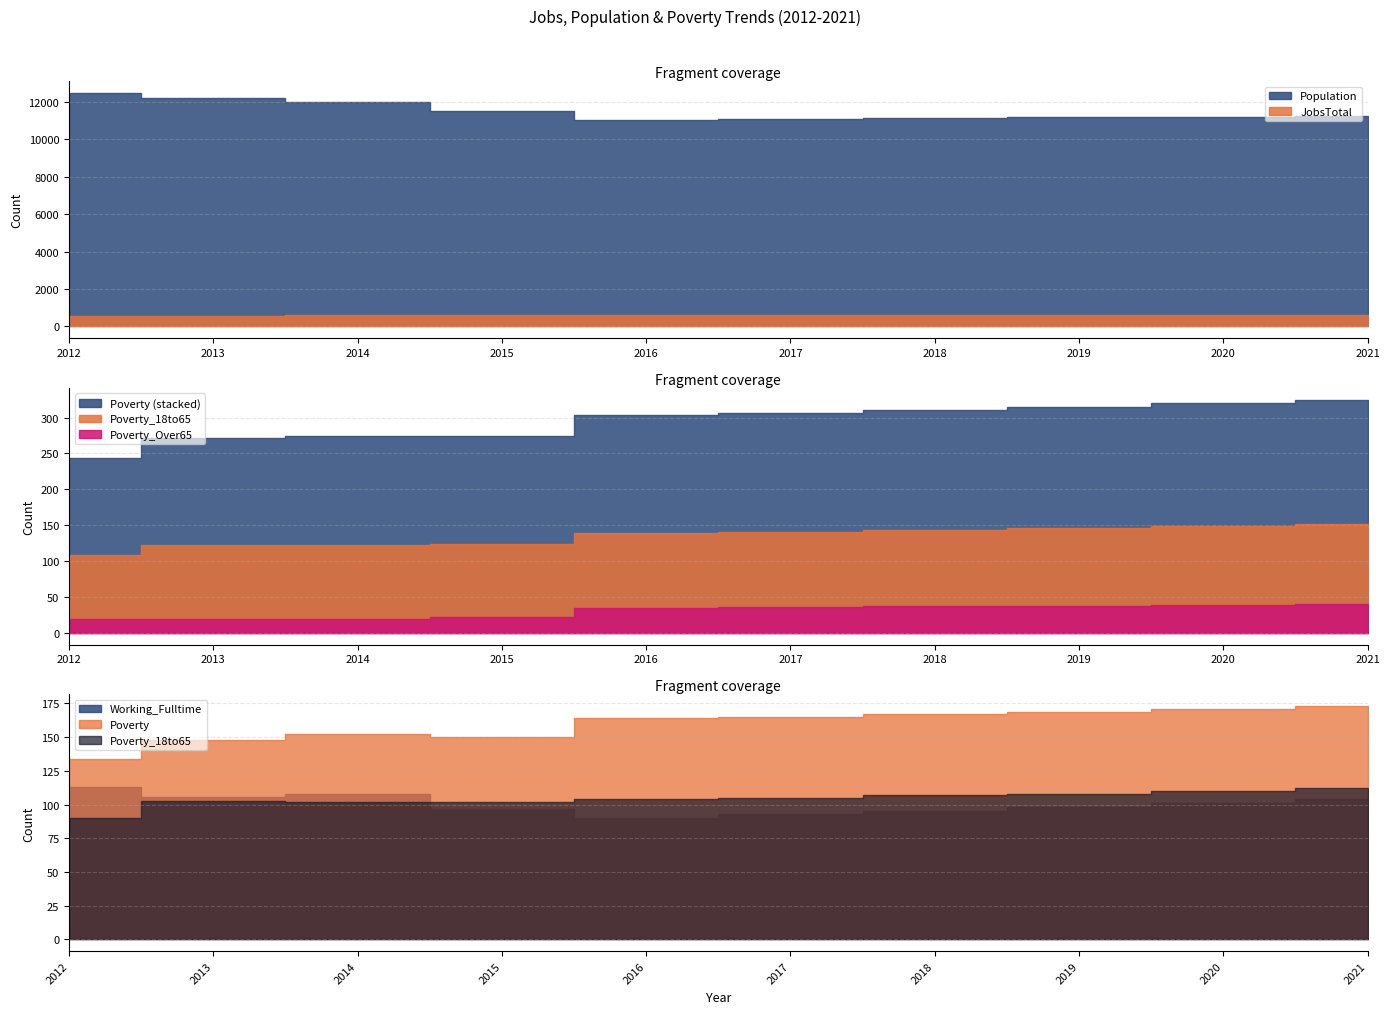

True or false: JobsTotal has a value of 594 at 2014.

True